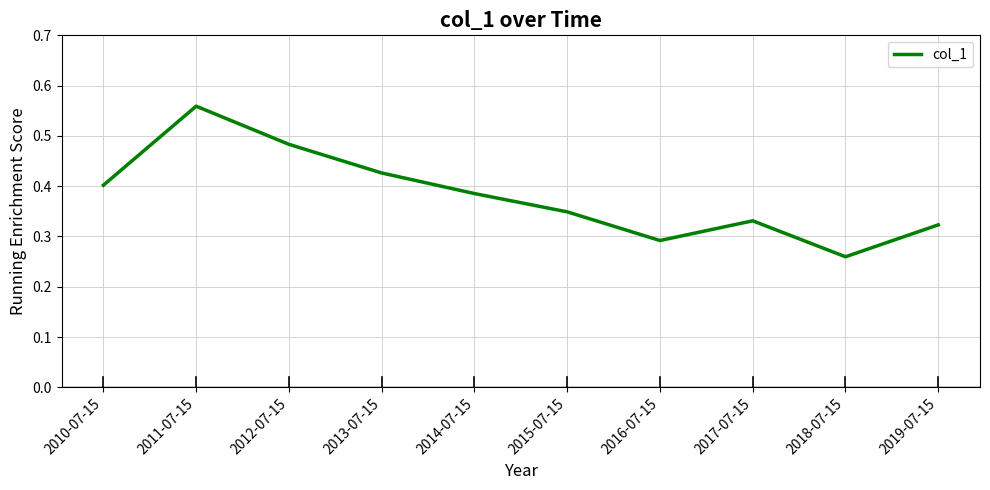

The value at 2019-07-15 is 0.2. True or false?

False